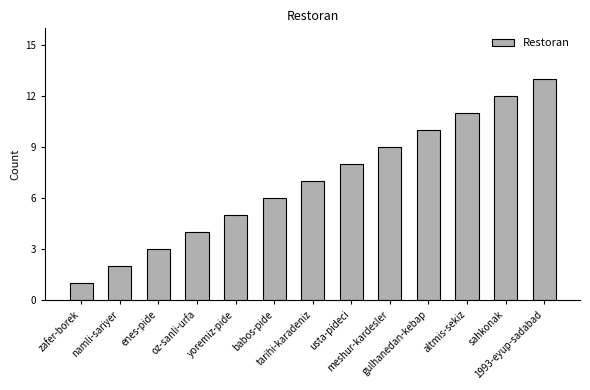

What value does the data have at yoremiz-pide?

5